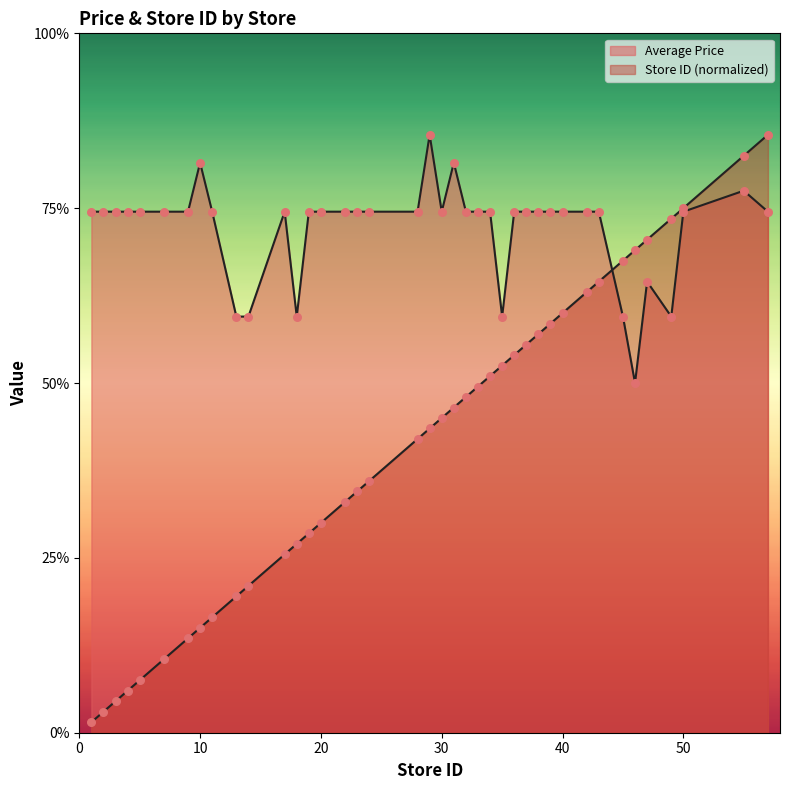

Is the value of Store ID at 24 greater than the value of Average Price at 33?

No